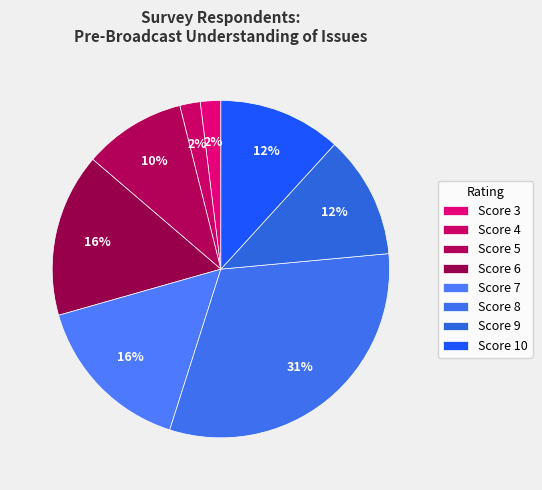

How many slices are in this pie chart?

8